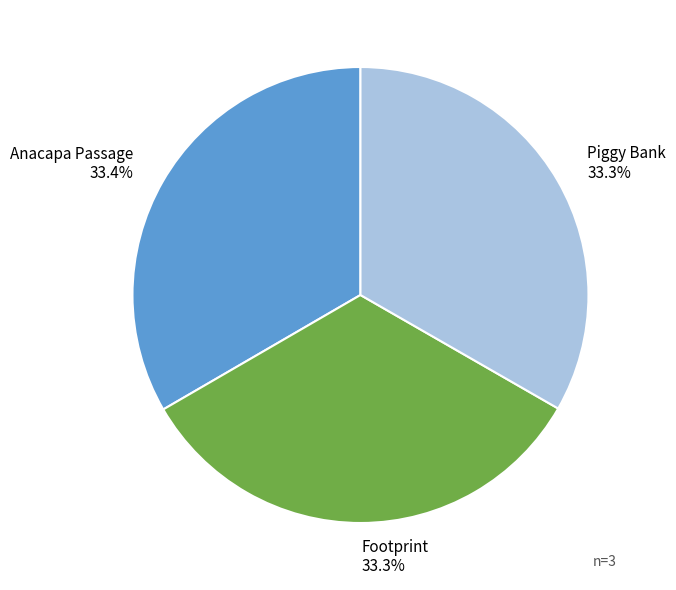

How many slices are in this pie chart?

3